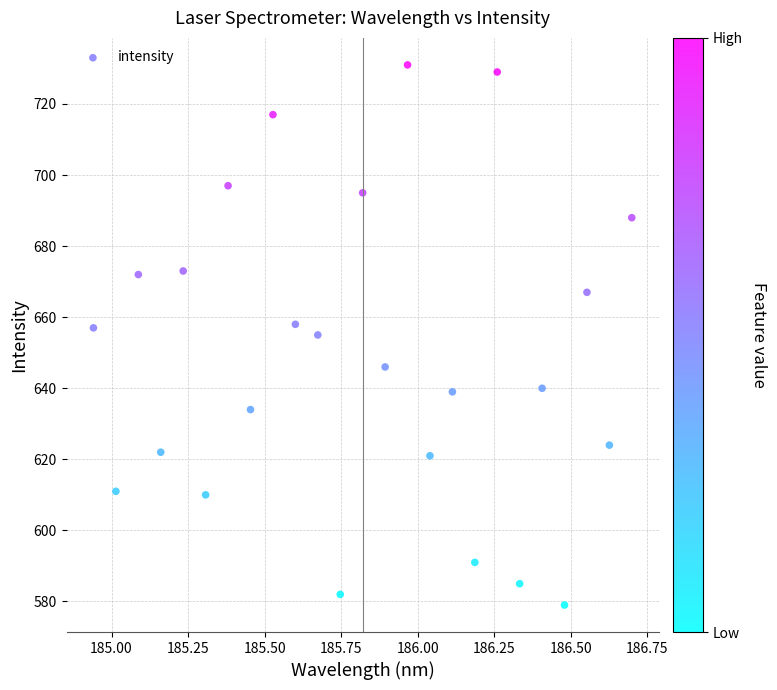

What is the range of Y values (max minus min)?

152